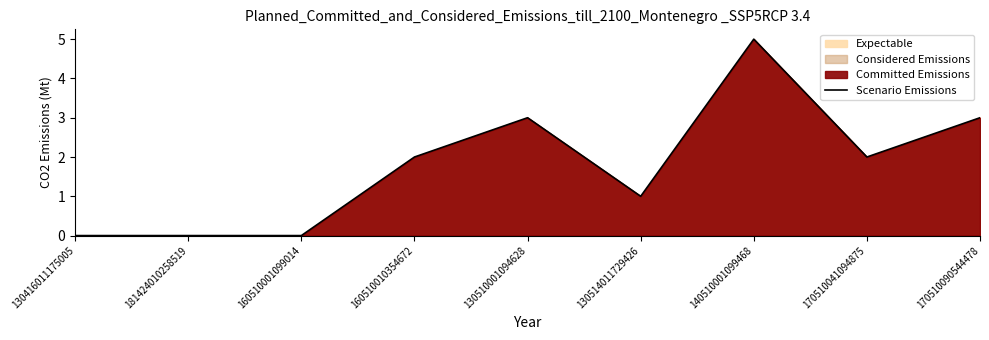

Reading left to right, extract all data points from this chart.

0	0	0	2	3	1	5	2	3